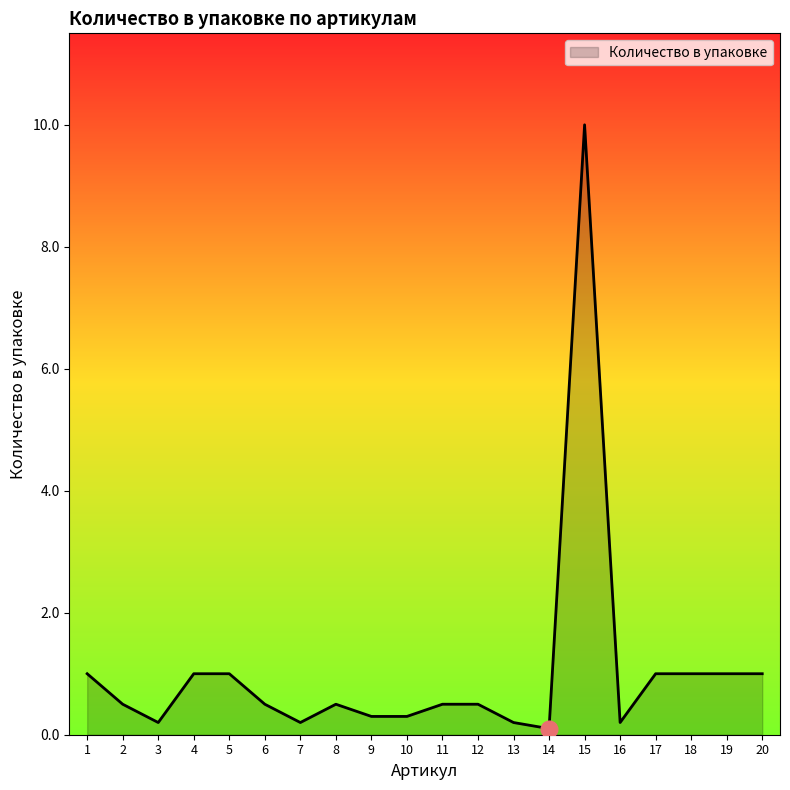

Which label corresponds to the largest value in the chart?

15